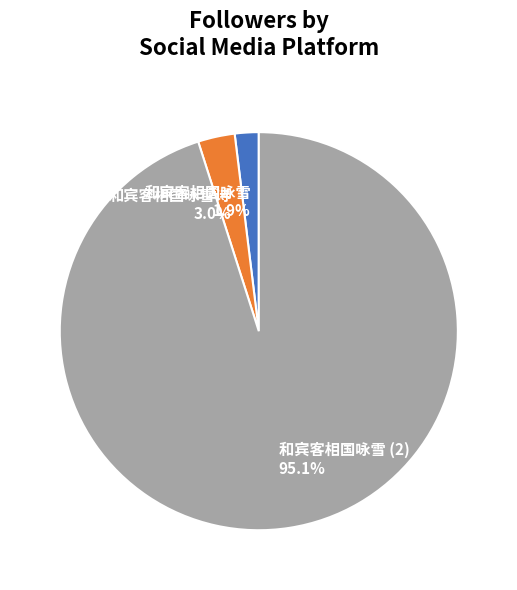

Does 和宾客相国咏雪 represent more than half of the total?

No